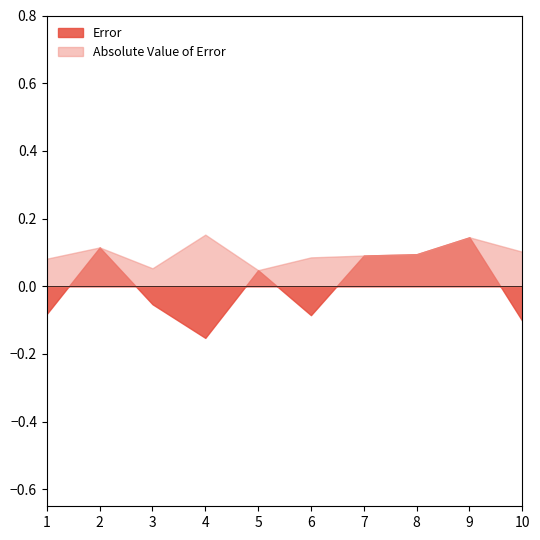

What is the difference between the second highest and minimum values in the Error series?

0.3